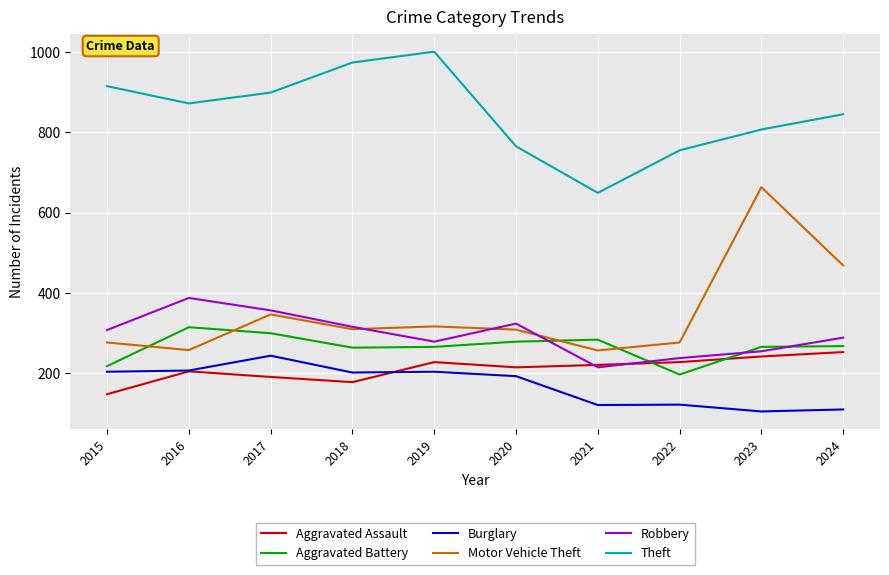

True or false: Aggravated Battery has a value of 519 at 2016.

False